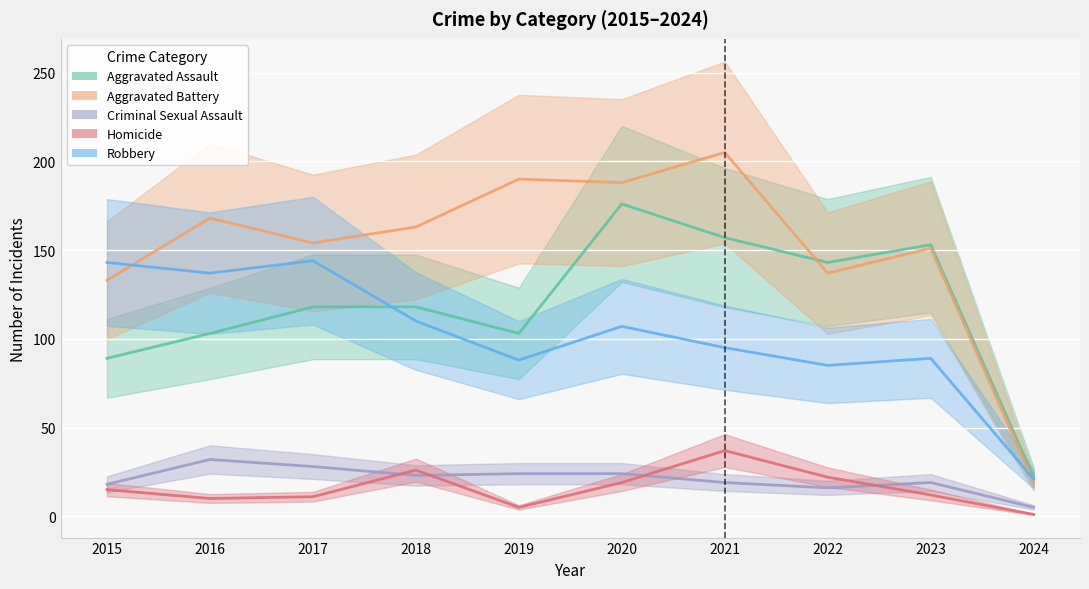

Rank the categories by Aggravated Assault value from highest to lowest.

2020, 2021, 2023, 2022, 2017, 2018, 2016, 2019, 2015, 2024